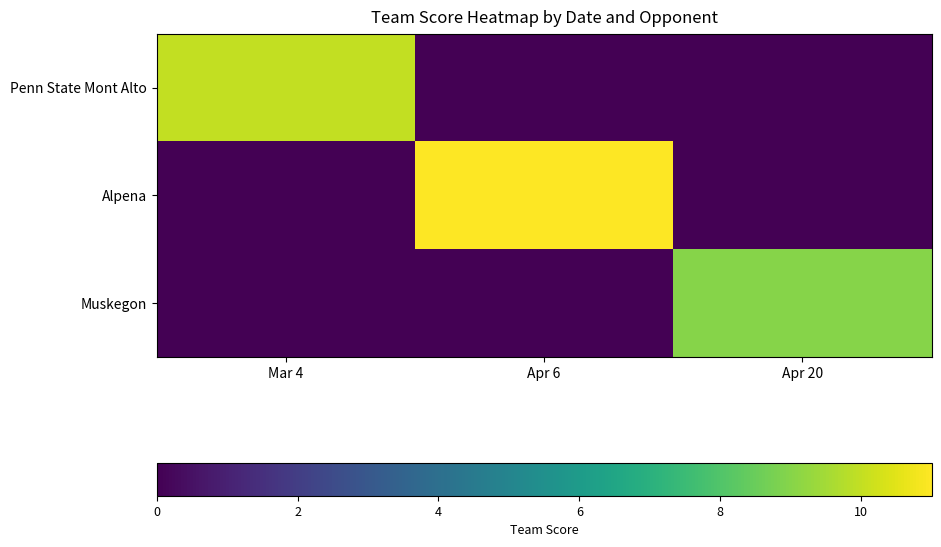

What is the total value across all series at Mar 4?

10